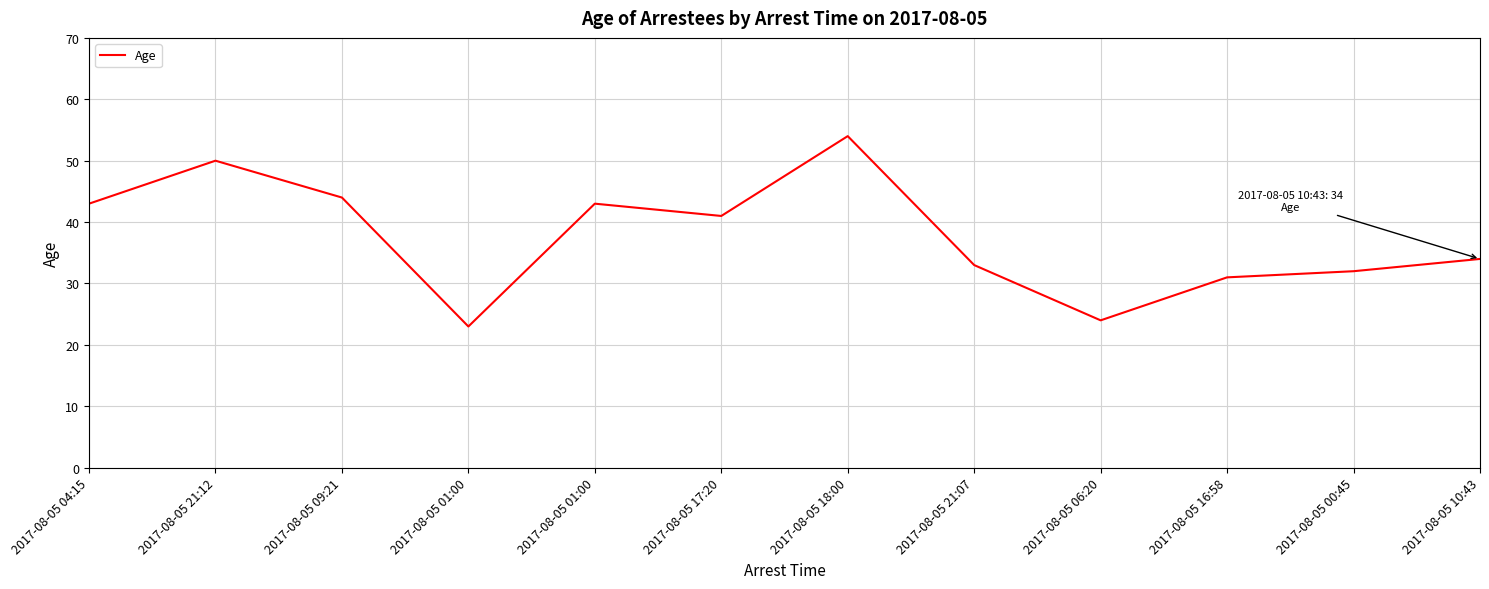

The chart shows a value of 13 at 2017-08-05 00:45. True or false?

False